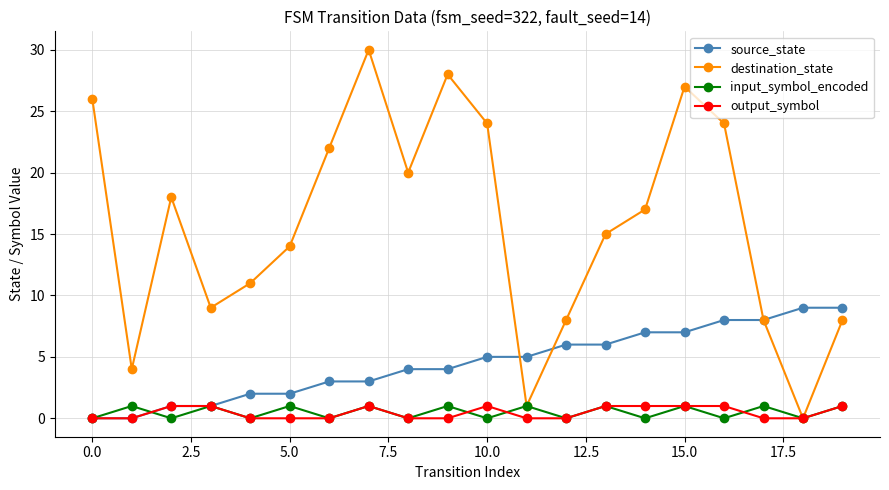

In destination_state, how many points are higher than both neighbors (excluding endpoints)?

4